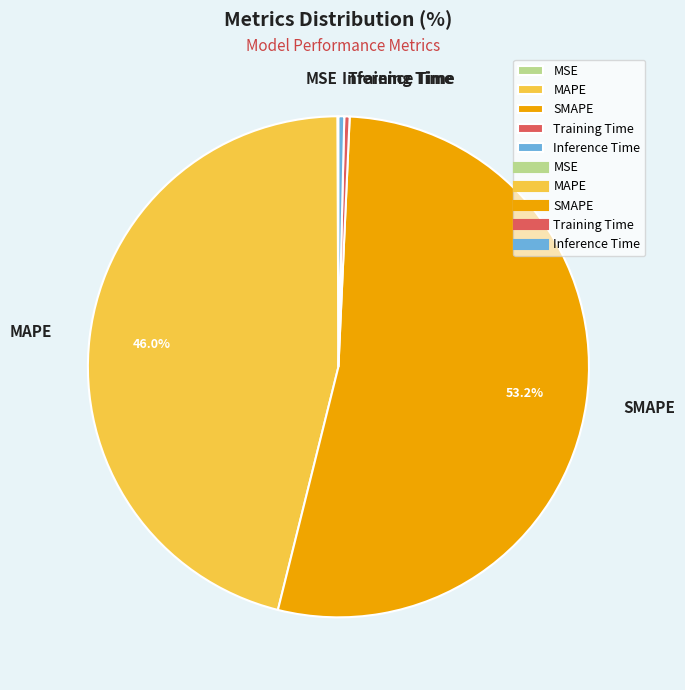

Which has a higher value, Training Time or MAPE?

MAPE